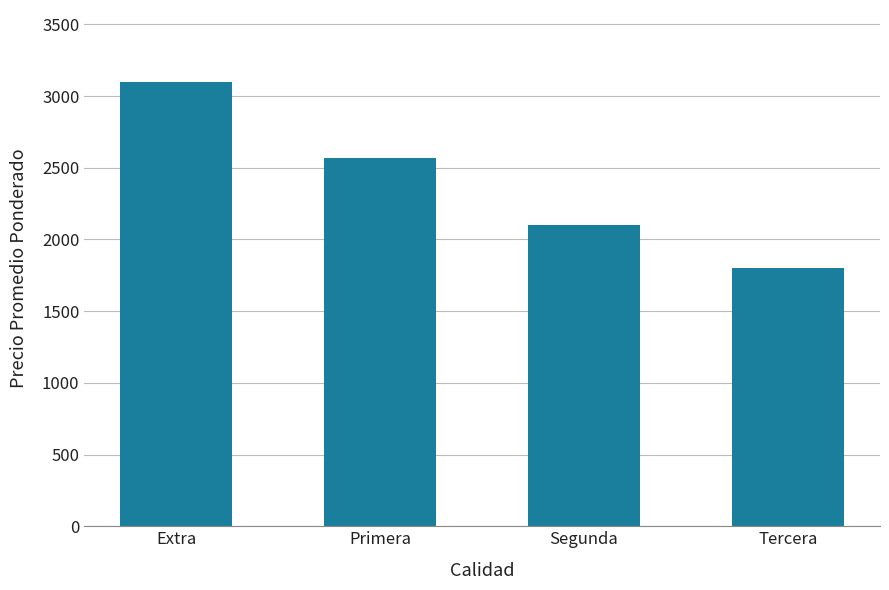

What is the average value?

2392